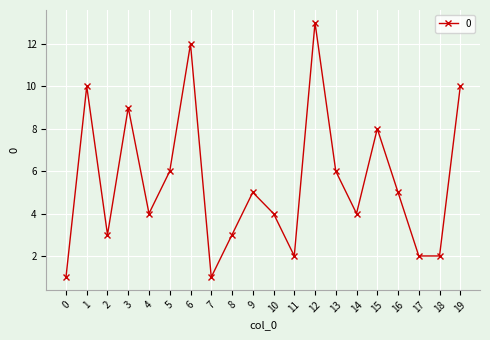

True or false: there are more than 1 points higher than both neighbors.

True